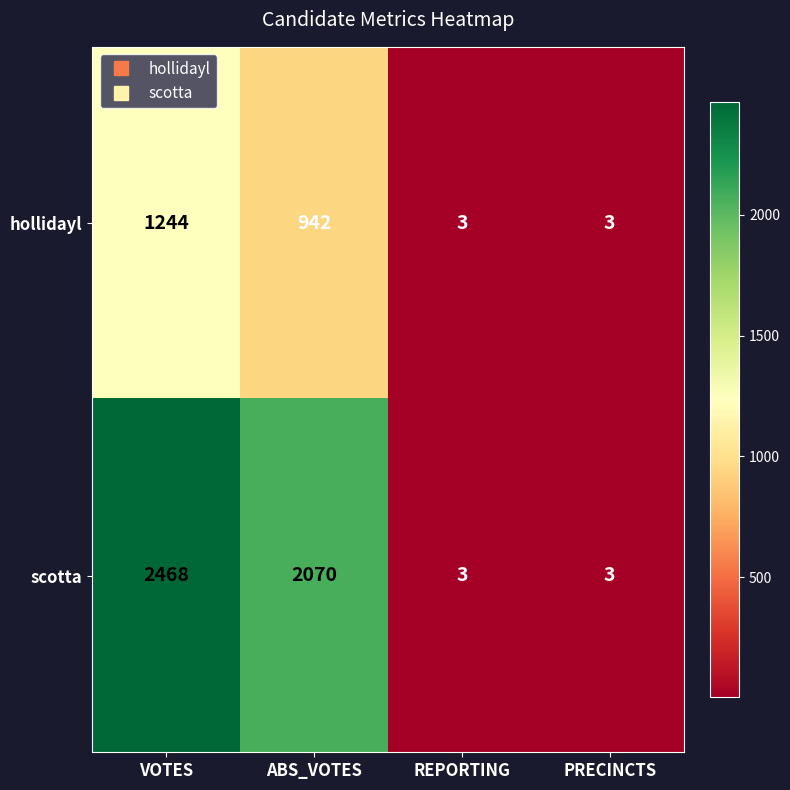

What is the difference between the second highest and second lowest values in the scotta series?

2067